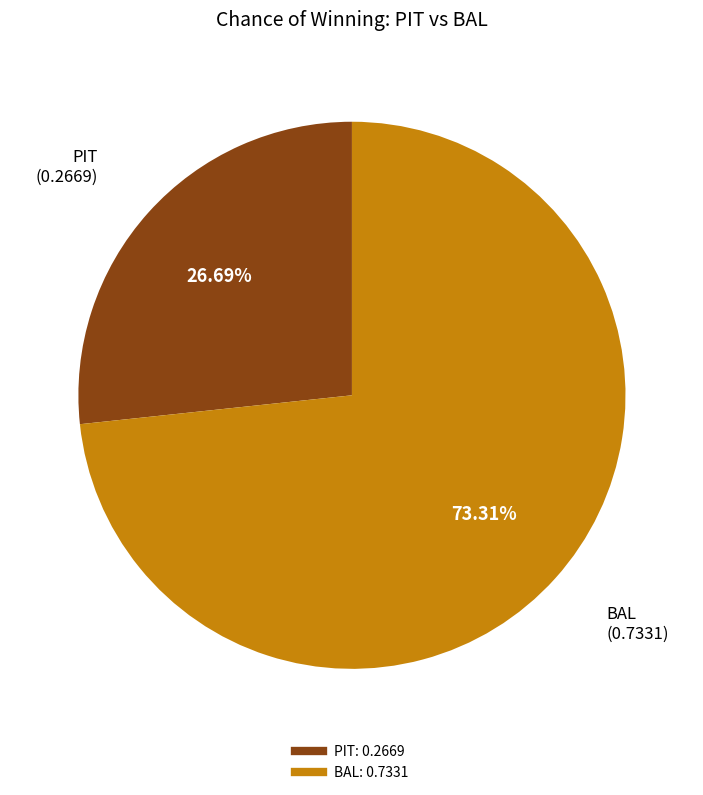

What percentage is NOT represented by PIT?

73.3%